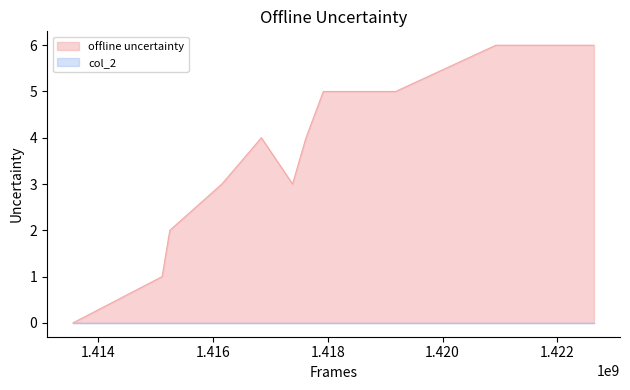

Reading left to right, list all the values displayed in this chart.

0	1	2	3	4	3	4	5	5	6	6